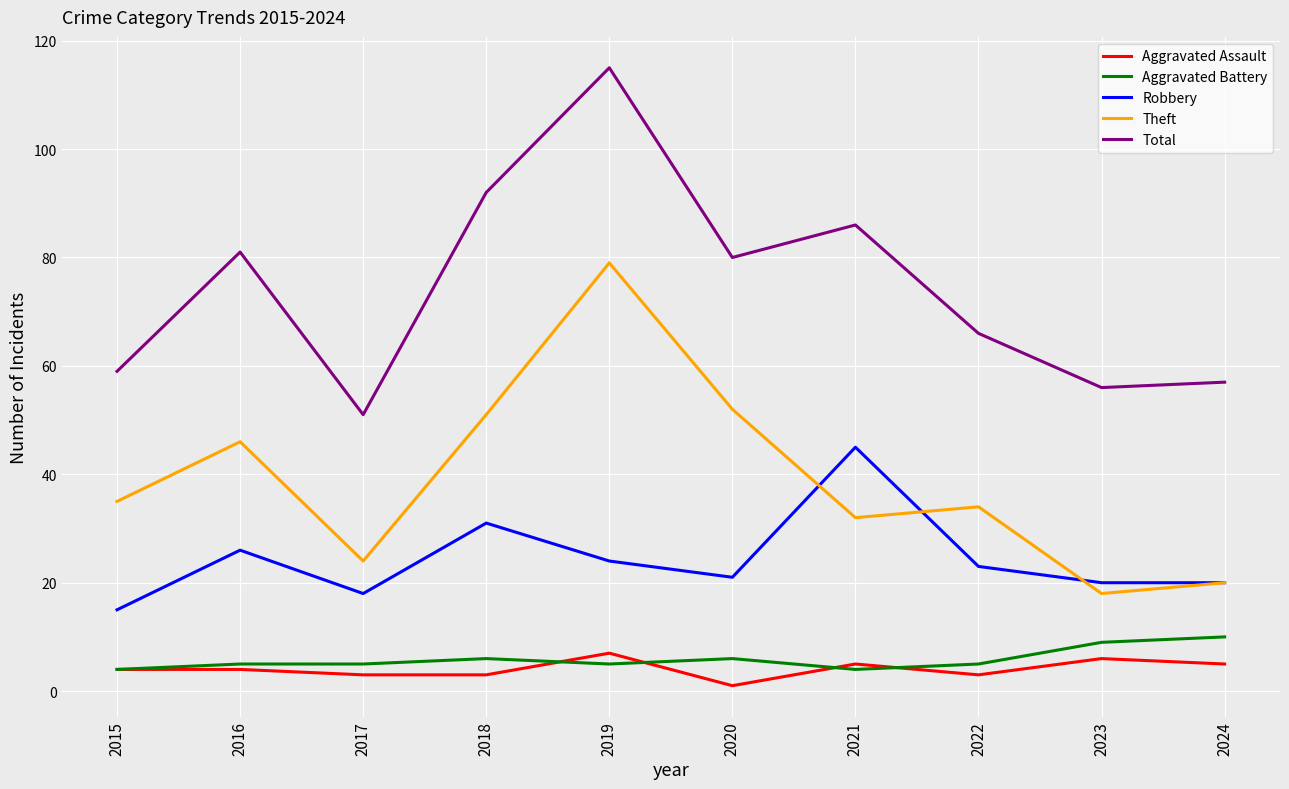

How many values in the Theft series are below 35?

5